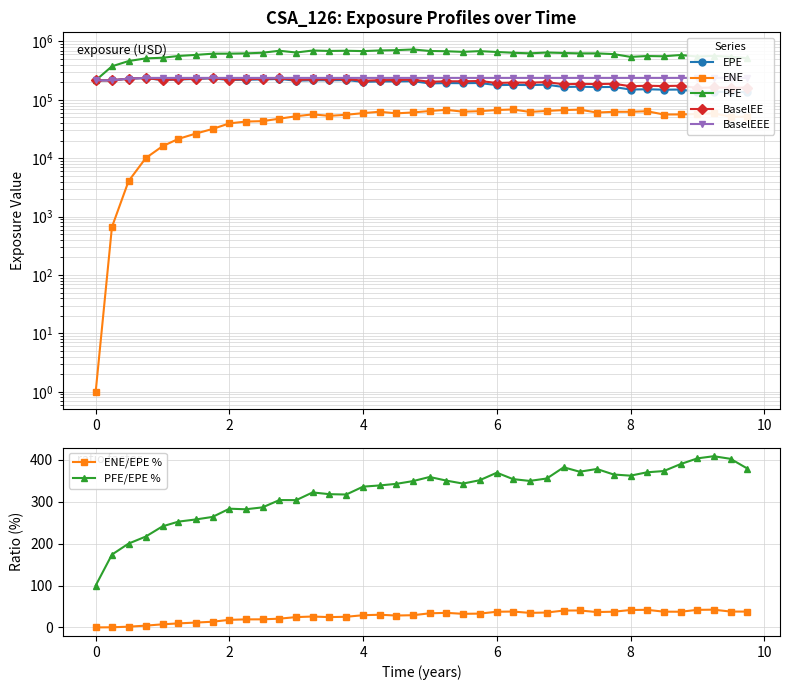

Reading right to left, list all the values displayed in this chart.

EPE: 136527.0	135738.0	138770.0	136811.0	150317.0	149352.0	152103.0	150244.0	166425.0	165465.0	168136.0	166052.0	181768.0	179121.0	180887.0	178899.0	194490.0	193226.0	194048.0	191357.0	208969.0	207070.0	206915.0	203433.0	218616.0	216332.0	217084.0	212903.0	228104.0	223800.0	221616.0	218395.0	233987.0	228381.0	223490.0	218030.0	236673.0	230735.0	215938.0	215599.0
ENE: 51655.4	51365.7	58861.9	57383.8	56301.4	56169.7	63954.5	62517.3	62451.0	60728.3	68045.2	66903.9	64662.3	62225.3	68557.1	66987.6	64063.1	62754.7	67553.3	64444.9	60925.7	58770.1	62623.8	59303.9	55570.4	53272.2	56424.3	52503.3	47656.8	43238.4	42496.7	39569.9	31746.2	26435.1	21512.8	16097.1	10062.2	4055.9	664.0	1.0
PFE: 518079.0	546707.0	567566.0	552581.0	586576.0	557924.0	563682.0	544742.0	607936.0	626310.0	625455.0	635209.0	646759.0	626933.0	640914.0	661355.0	683856.0	663990.0	680717.0	687781.0	730467.0	710301.0	701755.0	684239.0	694137.0	688628.0	700104.0	647437.0	694112.0	641896.0	625498.0	619449.0	617695.0	589019.0	564914.0	526578.0	513748.0	462049.0	375694.0	215599.0
BaselEE: 162737.0	160765.0	163310.0	160013.0	174714.0	172511.0	174594.0	171412.0	188725.0	186503.0	188343.0	184948.0	201306.0	197225.0	198054.0	194818.0	210666.0	208215.0	208020.0	204081.0	221838.0	218809.0	217627.0	212994.0	227969.0	224680.0	224553.0	219377.0	234258.0	229072.0	226081.0	222087.0	237334.0	231055.0	225521.0	219566.0	237877.0	231486.0	216285.0	215599.0
BaselEEE: 237877.0	237877.0	237877.0	237877.0	237877.0	237877.0	237877.0	237877.0	237877.0	237877.0	237877.0	237877.0	237877.0	237877.0	237877.0	237877.0	237877.0	237877.0	237877.0	237877.0	237877.0	237877.0	237877.0	237877.0	237877.0	237877.0	237877.0	237877.0	237877.0	237877.0	237877.0	237877.0	237877.0	237877.0	237877.0	237877.0	237877.0	231486.0	216285.0	215599.0